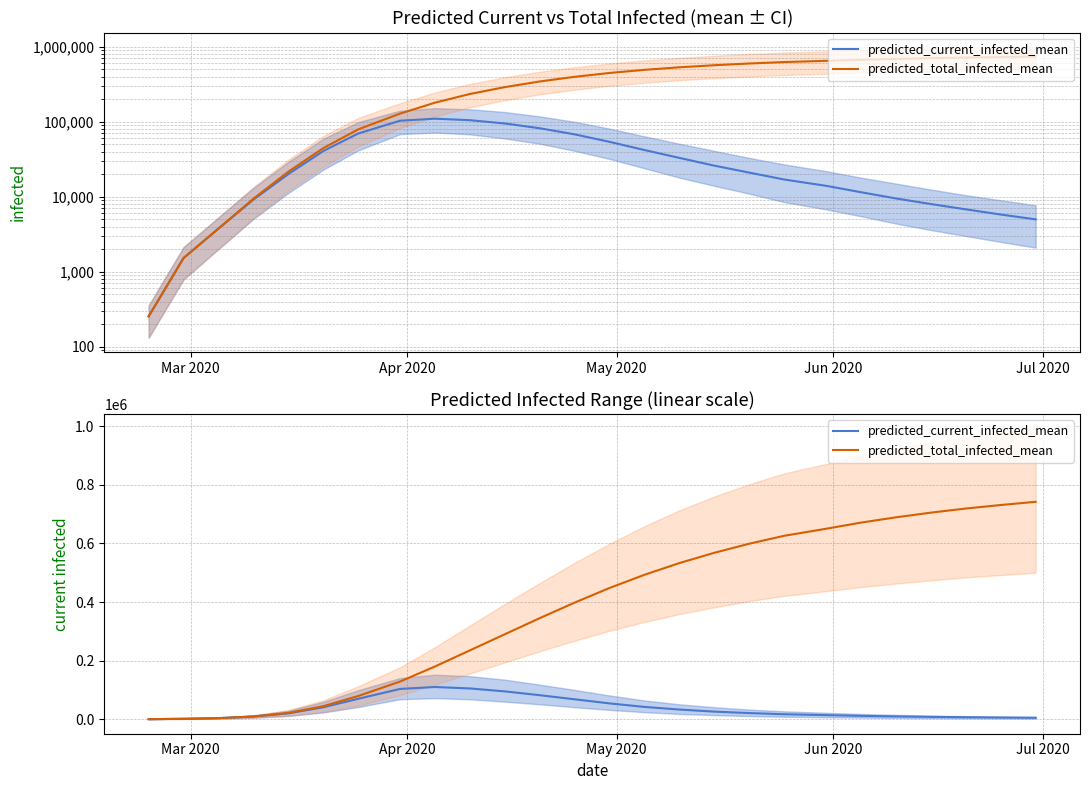

At how many categories does at least one series exceed 317807?

15